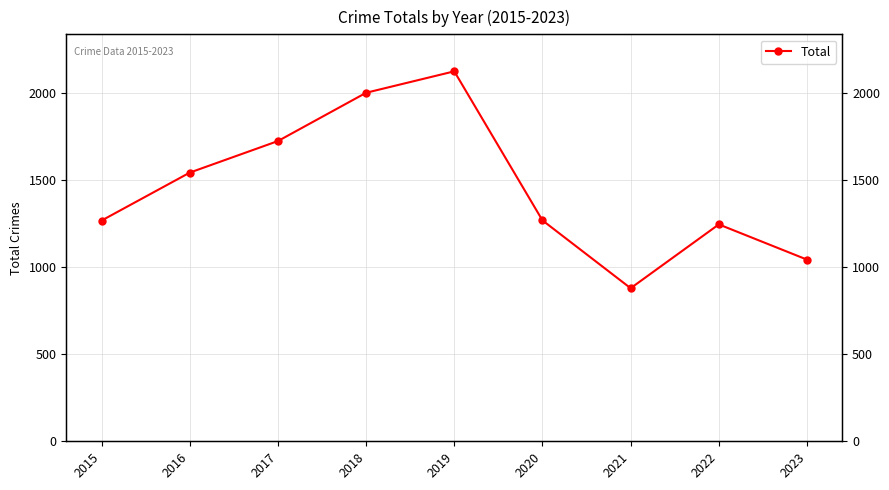

Which label corresponds to the smallest value in the chart?

2021